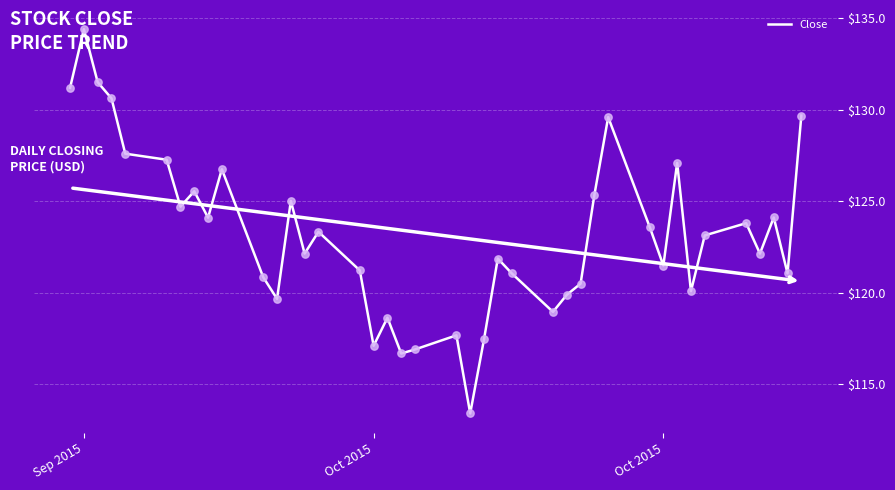

What is the greatest value displayed?

134.4